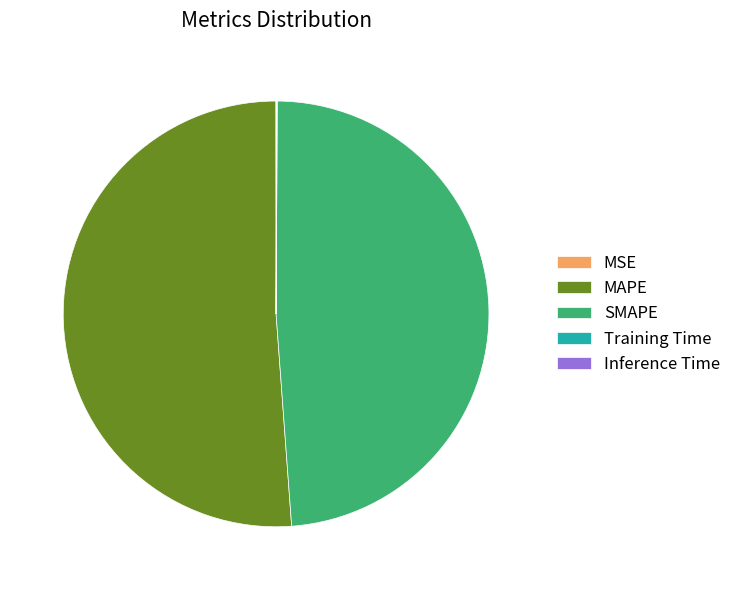

Is there a majority slice in this chart?

Yes